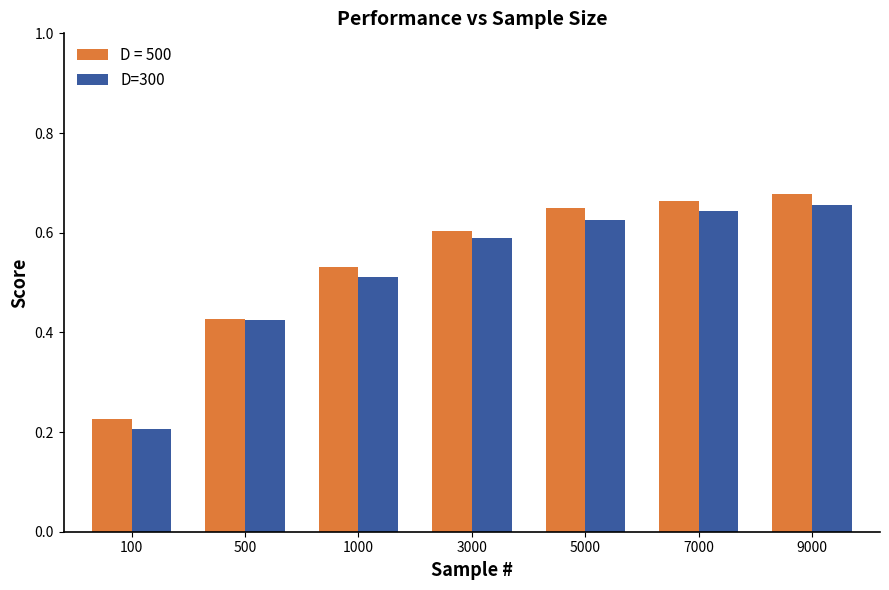

True or false: D = 500 has a value of 0.1 at 500.

False